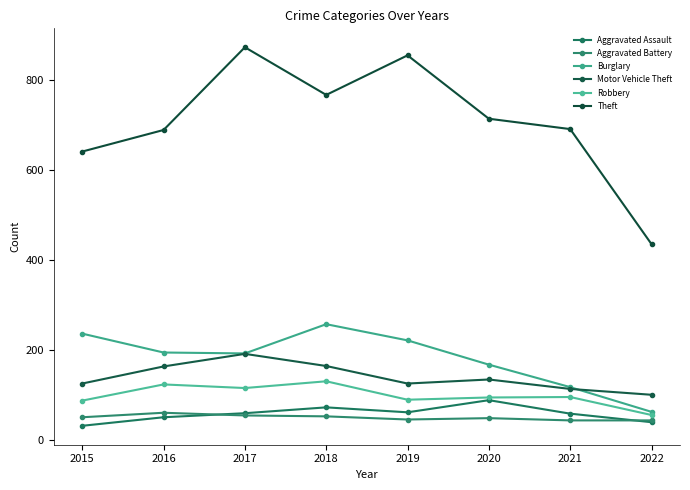

Where does the Aggravated Battery series first go above 50?

2016